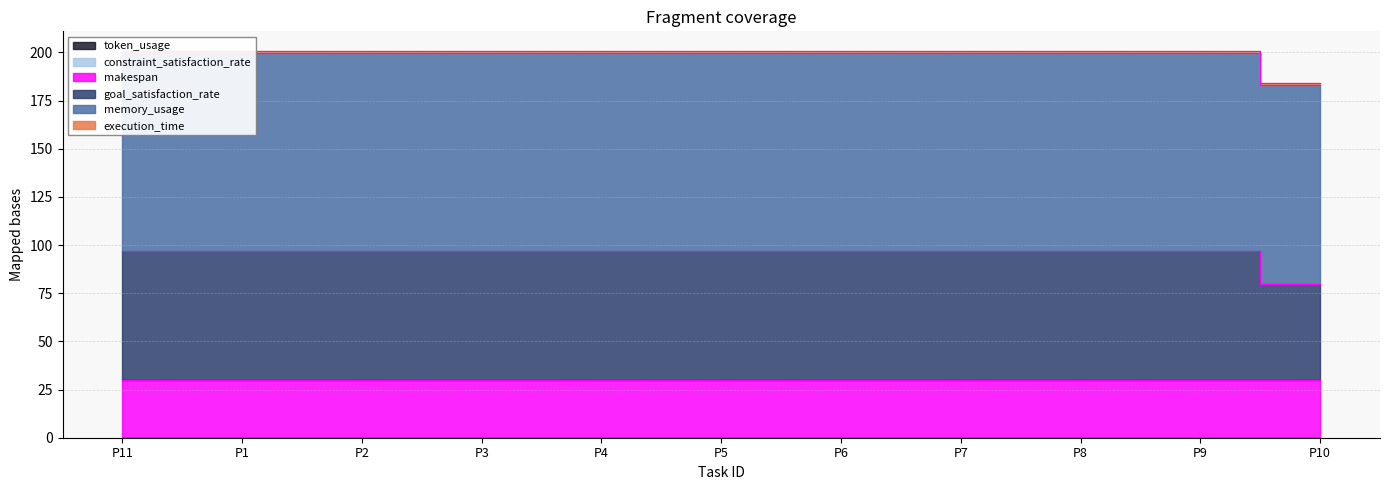

Reading left to right, transcribe all the data shown in this chart.

execution_time: P11=1.0	P1=1.0	P2=1.0	P3=1.0	P4=1.0	P5=1.0	P6=1.0	P7=1.0	P8=1.0	P9=1.0	P10=1.0
goal_satisfaction_rate: P11=66.7	P1=66.7	P2=66.7	P3=66.7	P4=66.7	P5=66.7	P6=66.7	P7=66.7	P8=66.7	P9=66.7	P10=50.0
memory_usage: P11=103.2	P1=103.2	P2=103.2	P3=103.2	P4=103.2	P5=103.2	P6=103.2	P7=103.2	P8=103.2	P9=103.2	P10=103.2
makespan: P11=30.0	P1=30.0	P2=30.0	P3=30.0	P4=30.0	P5=30.0	P6=30.0	P7=30.0	P8=30.0	P9=30.0	P10=30.0
constraint_satisfaction_rate: P11=0.0	P1=0.0	P2=0.0	P3=0.0	P4=0.0	P5=0.0	P6=0.0	P7=0.0	P8=0.0	P9=0.0	P10=0.0
token_usage: P11=0.0	P1=0.0	P2=0.0	P3=0.0	P4=0.0	P5=0.0	P6=0.0	P7=0.0	P8=0.0	P9=0.0	P10=0.0